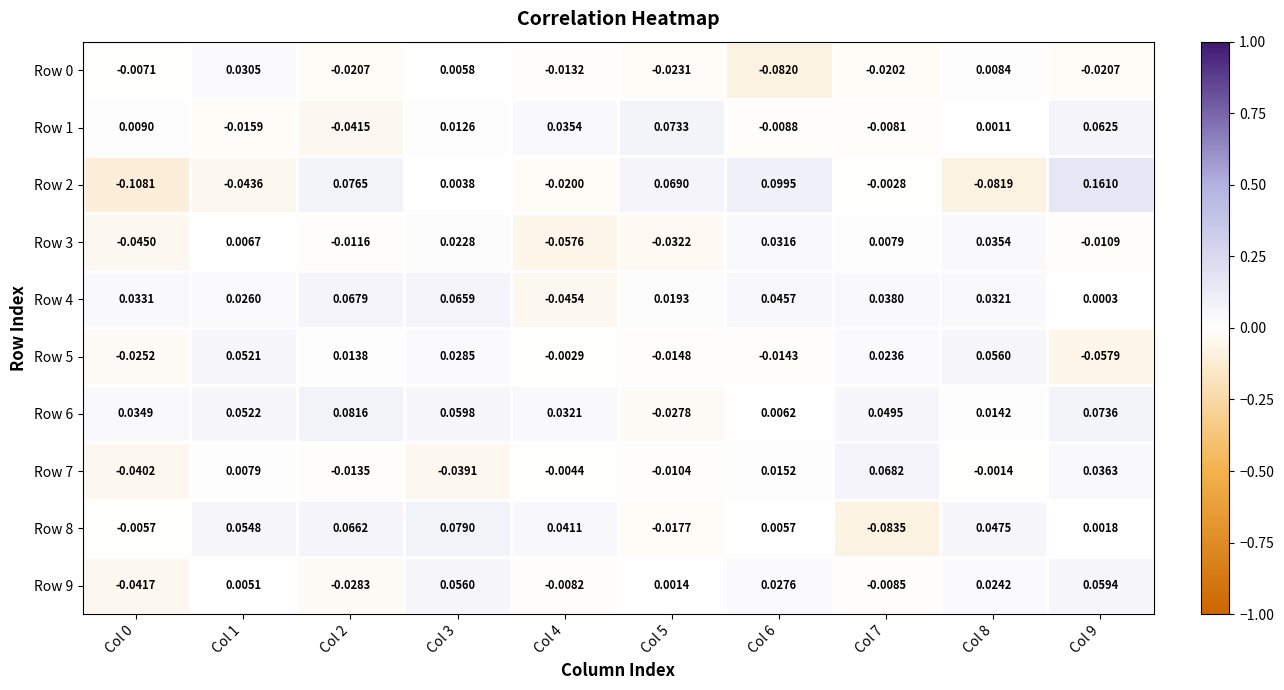

At which category is the sum across all series the highest?

Col 9